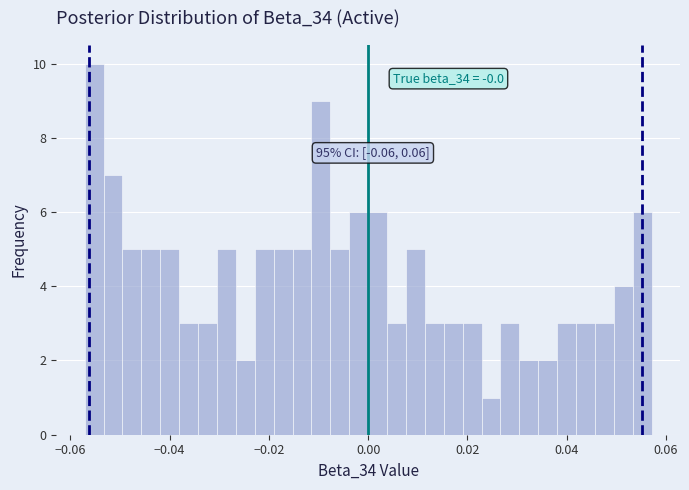

Read against the x-axis, roughly where is the centre of the tallest bar?

-0.056